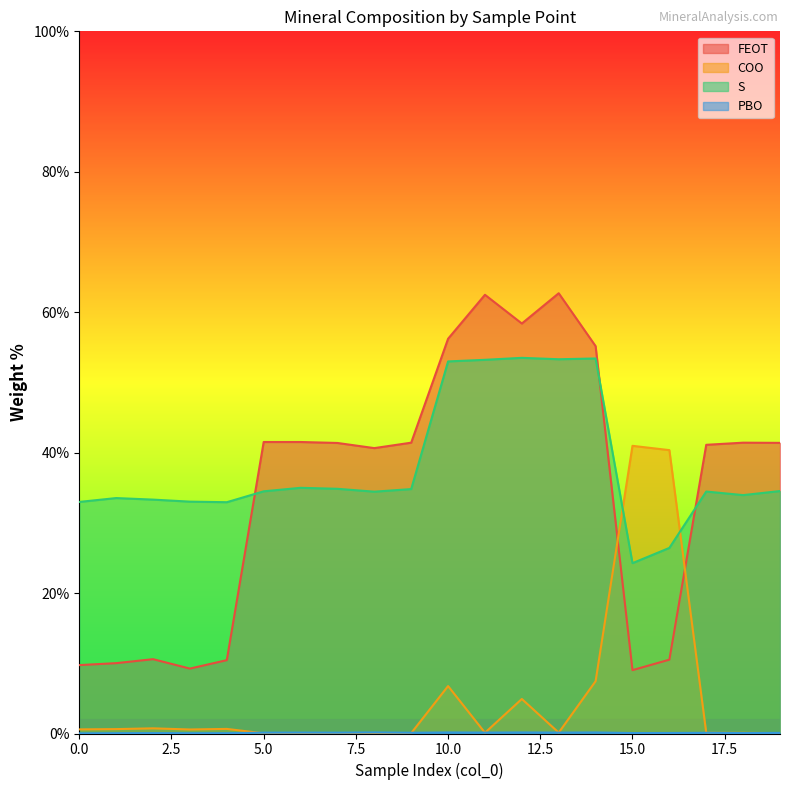

Reading right to left, transcribe all the data shown in this chart.

FEOT: 19=41.4	18=41.4	17=41.1	16=10.5	15=9.0	14=55.2	13=62.7	12=58.4	11=62.5	10=56.2	9=41.4	8=40.6	7=41.4	6=41.5	5=41.5	4=10.4	3=9.2	2=10.6	1=10.0	0=9.7
COO: 19=0.1	18=0.1	17=0.1	16=40.4	15=41.0	14=7.5	13=0.1	12=4.9	11=0.1	10=6.8	9=0.1	8=0.0	7=0.1	6=0.1	5=0.0	4=0.7	3=0.6	2=0.7	1=0.6	0=0.6
S: 19=34.5	18=34.0	17=34.5	16=26.4	15=24.3	14=53.4	13=53.3	12=53.5	11=53.2	10=53.0	9=34.8	8=34.4	7=34.9	6=35.0	5=34.5	4=32.9	3=33.0	2=33.3	1=33.5	0=33.0
PBO: 19=0.1	18=0.1	17=0.1	16=0.1	15=0.1	14=0.2	13=0.1	12=0.2	11=0.1	10=0.2	9=0.1	8=0.2	7=0.1	6=0.1	5=0.1	4=0.0	3=0.0	2=0.1	1=0.0	0=0.0